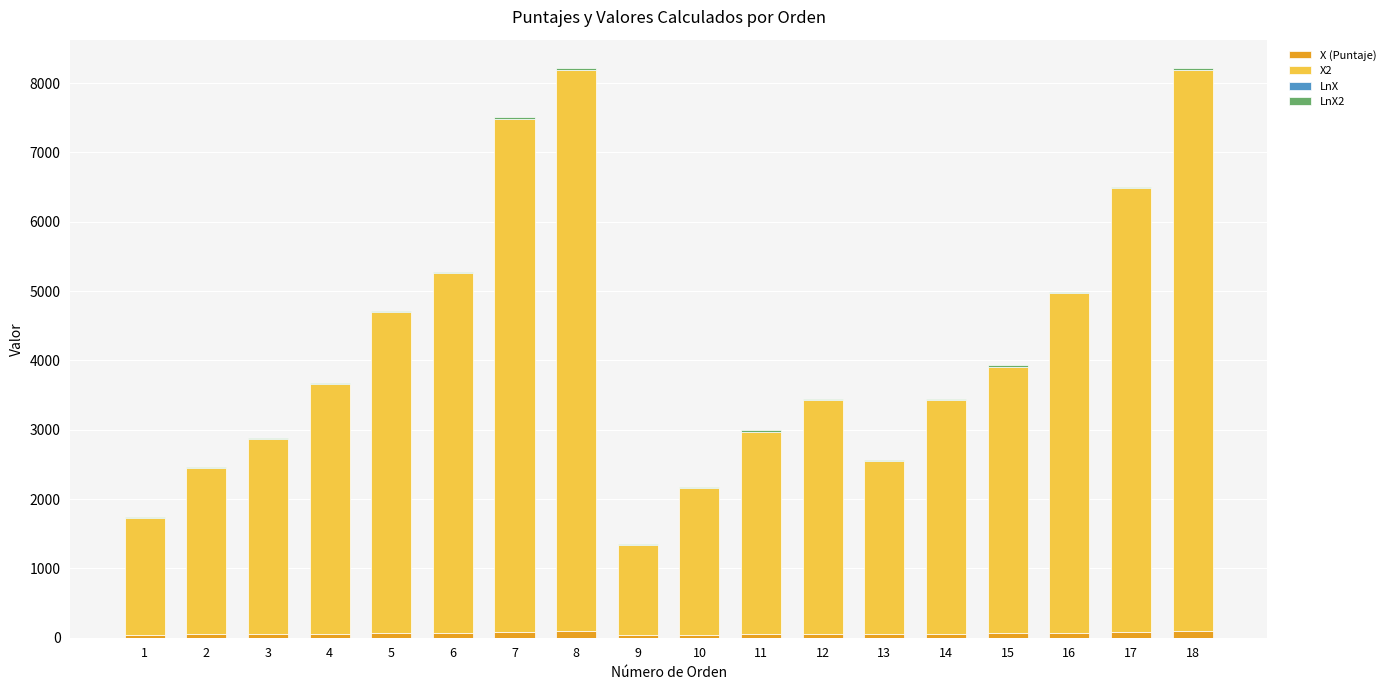

Are the bars horizontal?

No